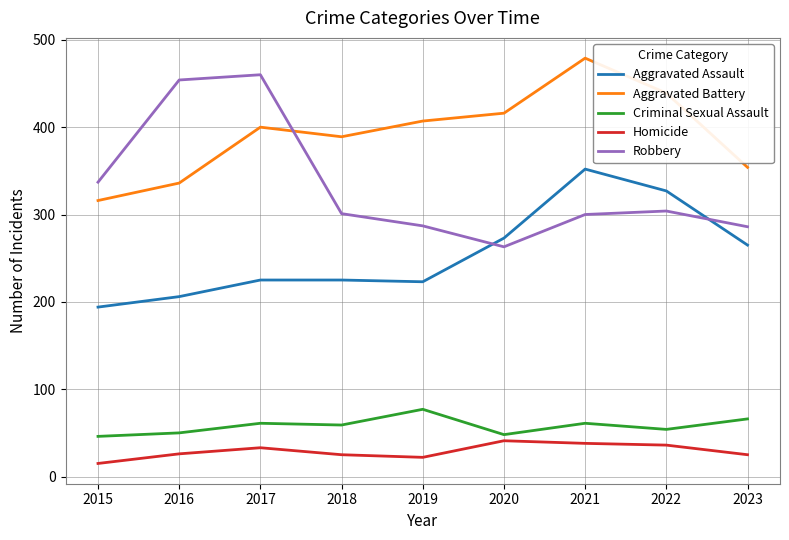

At which label does Robbery reach its minimum?

2020